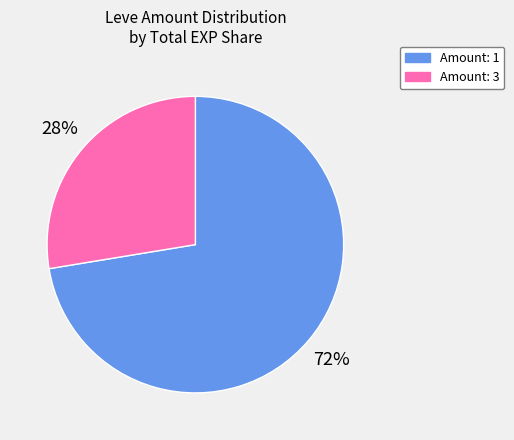

Is it true that Amount: 3 is 39% of the pie?

False